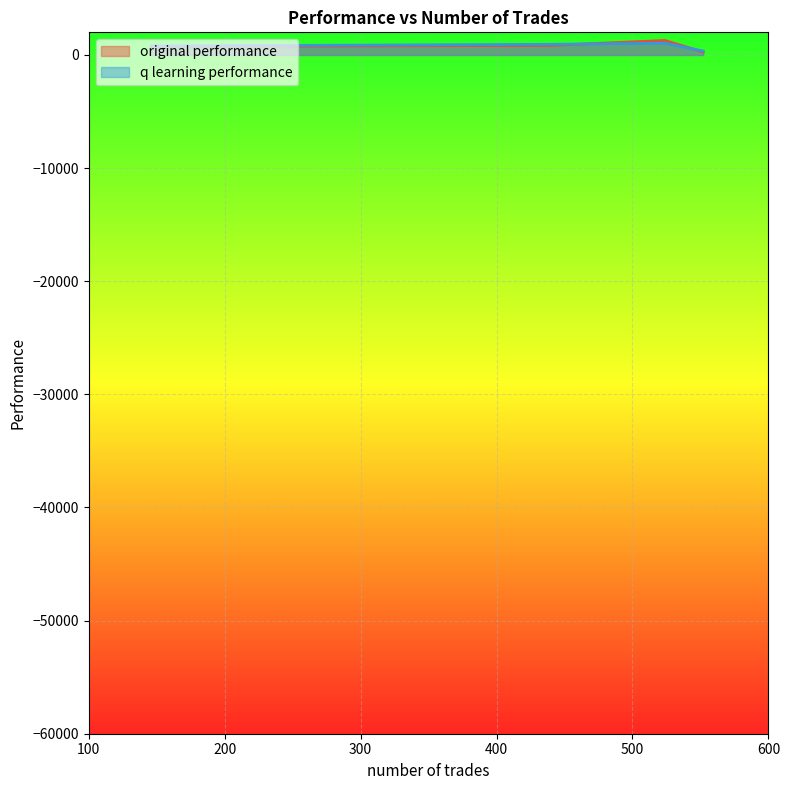

Rank the series by their maximum value, from highest to lowest.

original performance, q learning performance